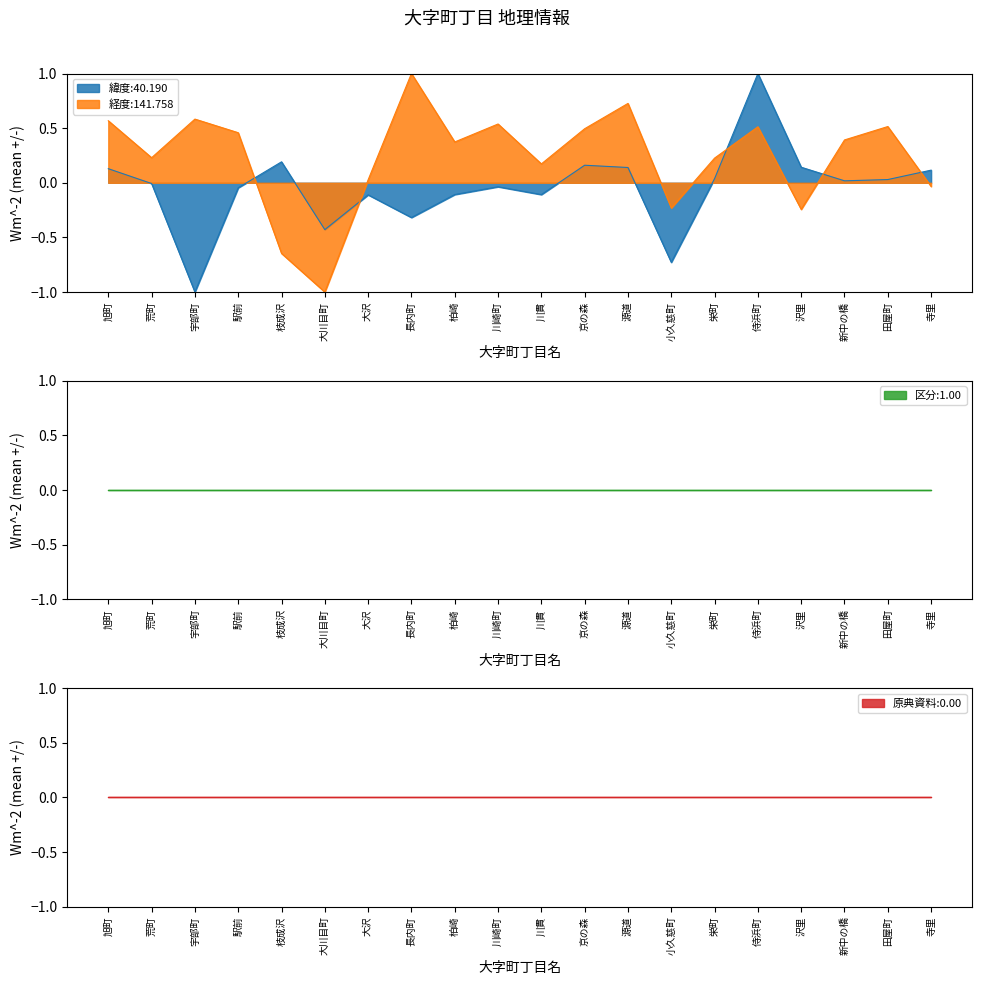

How many data points in 経度 are above 0?

15